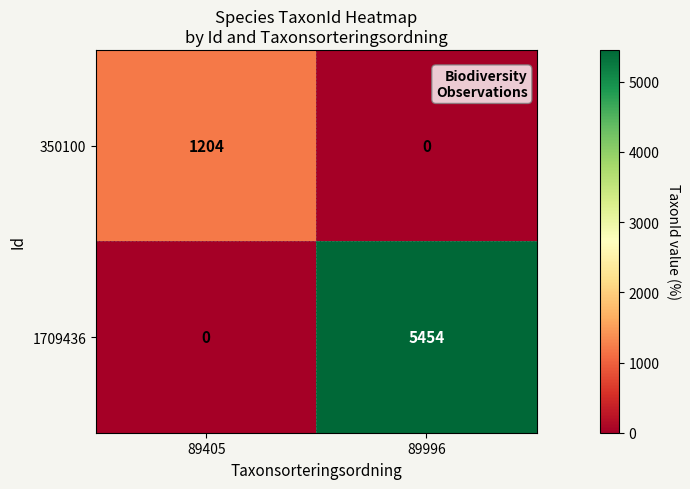

The value of 1709436 at 89405 is 0. True or false?

True